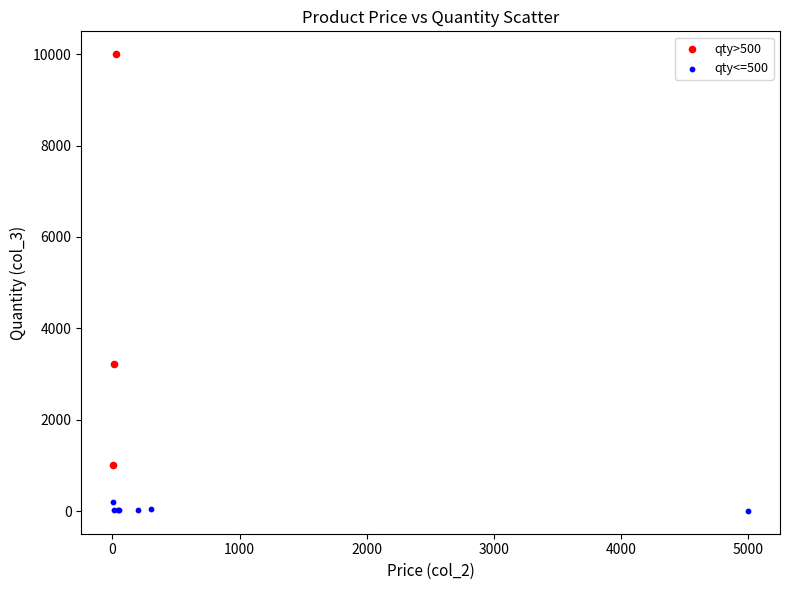

Which series has the largest Y range (max minus min)?

qty>500